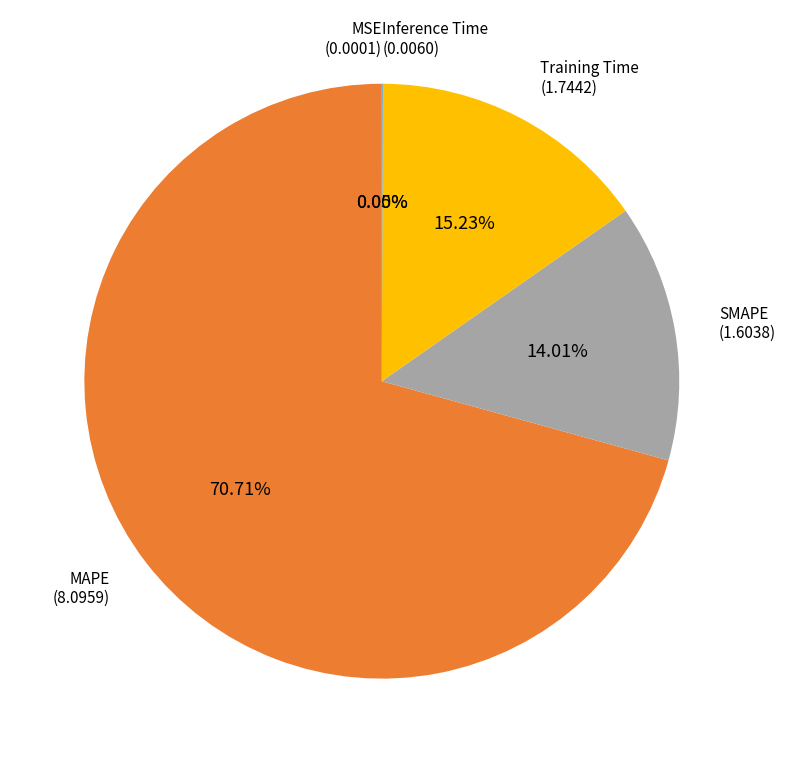

Is there any slice that represents more than half of the pie?

Yes